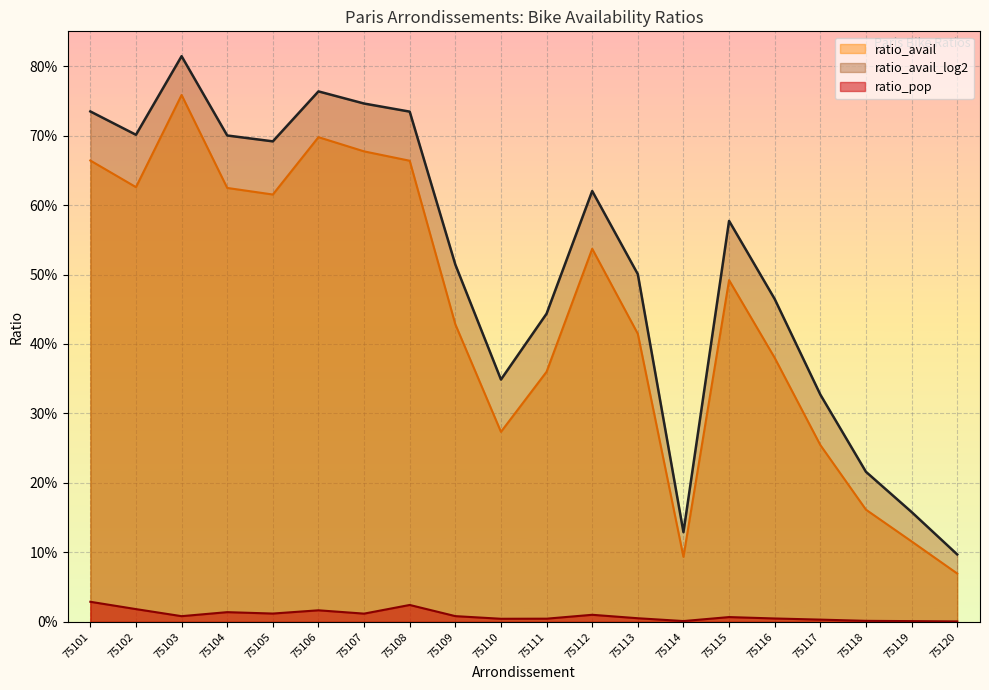

At how many categories does at least one series exceed 0?

20